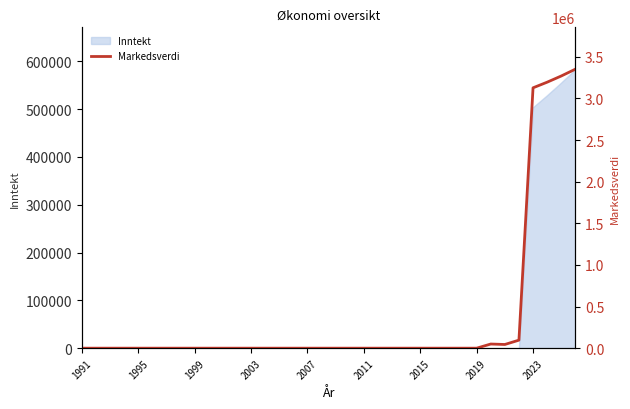

Is it true that the value at 31 is 133640?

False